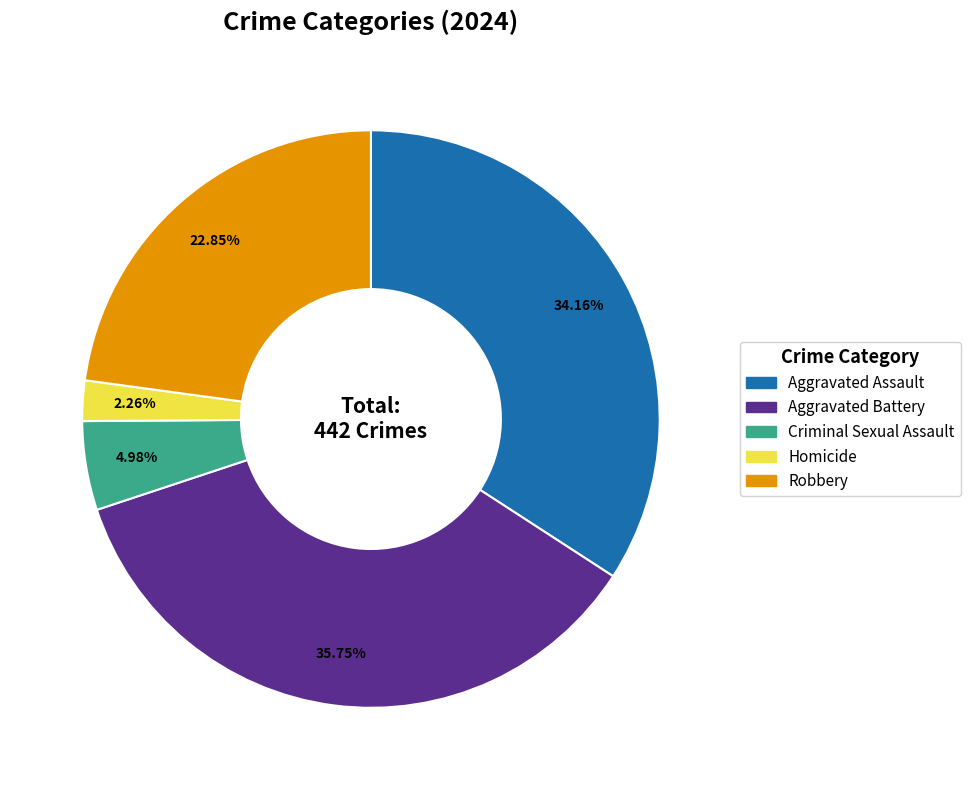

Is it true that Homicide is 12% of the pie?

False